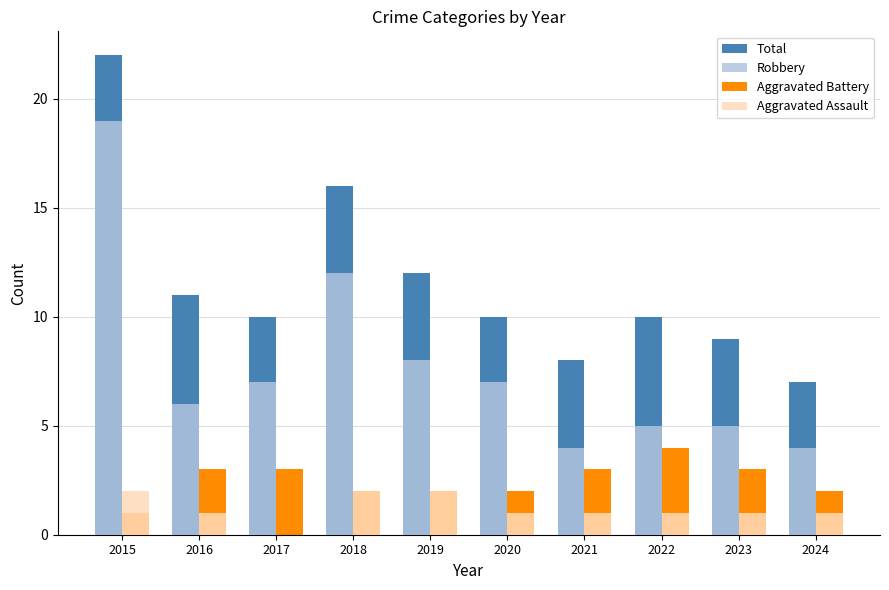

How many data points does each series have?

10